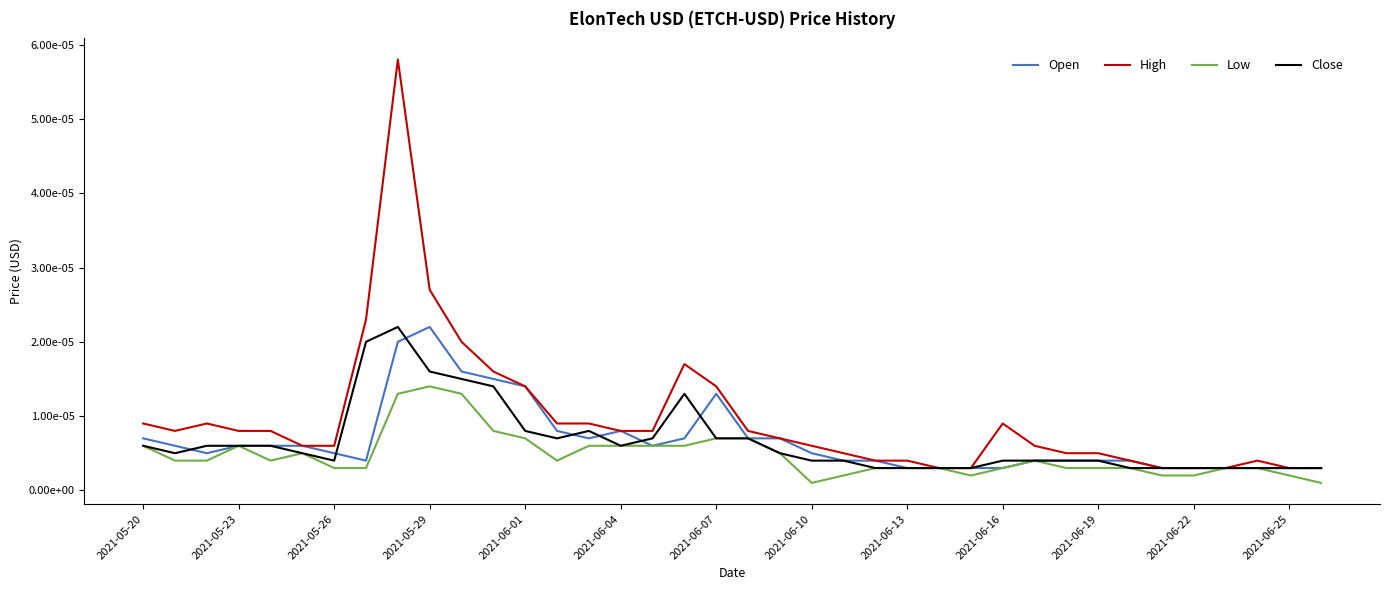

What are all the series names shown in the legend?

Open, High, Low, Close